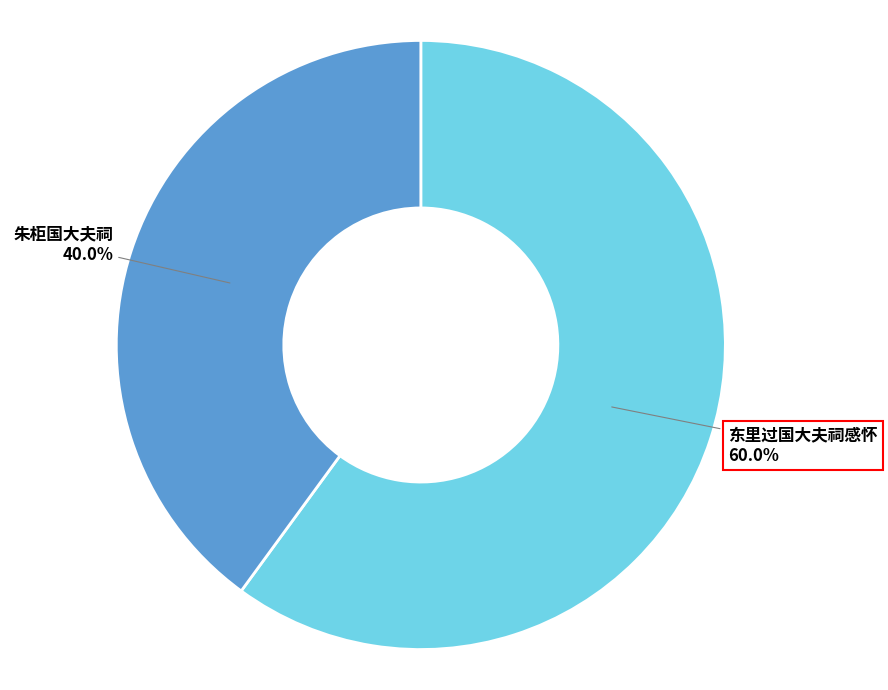

To the nearest percent, what is the average slice percentage?

50%